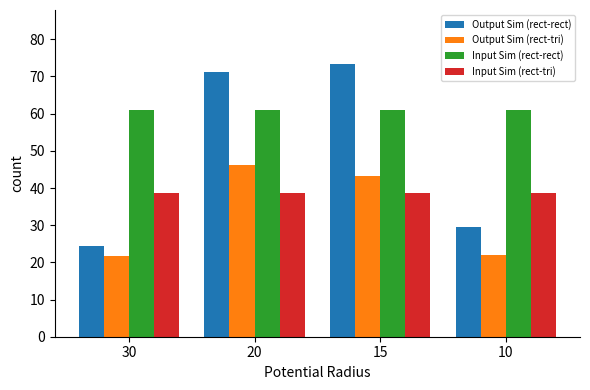

What is the average value of the Output Sim (rect-tri) series?

33.3